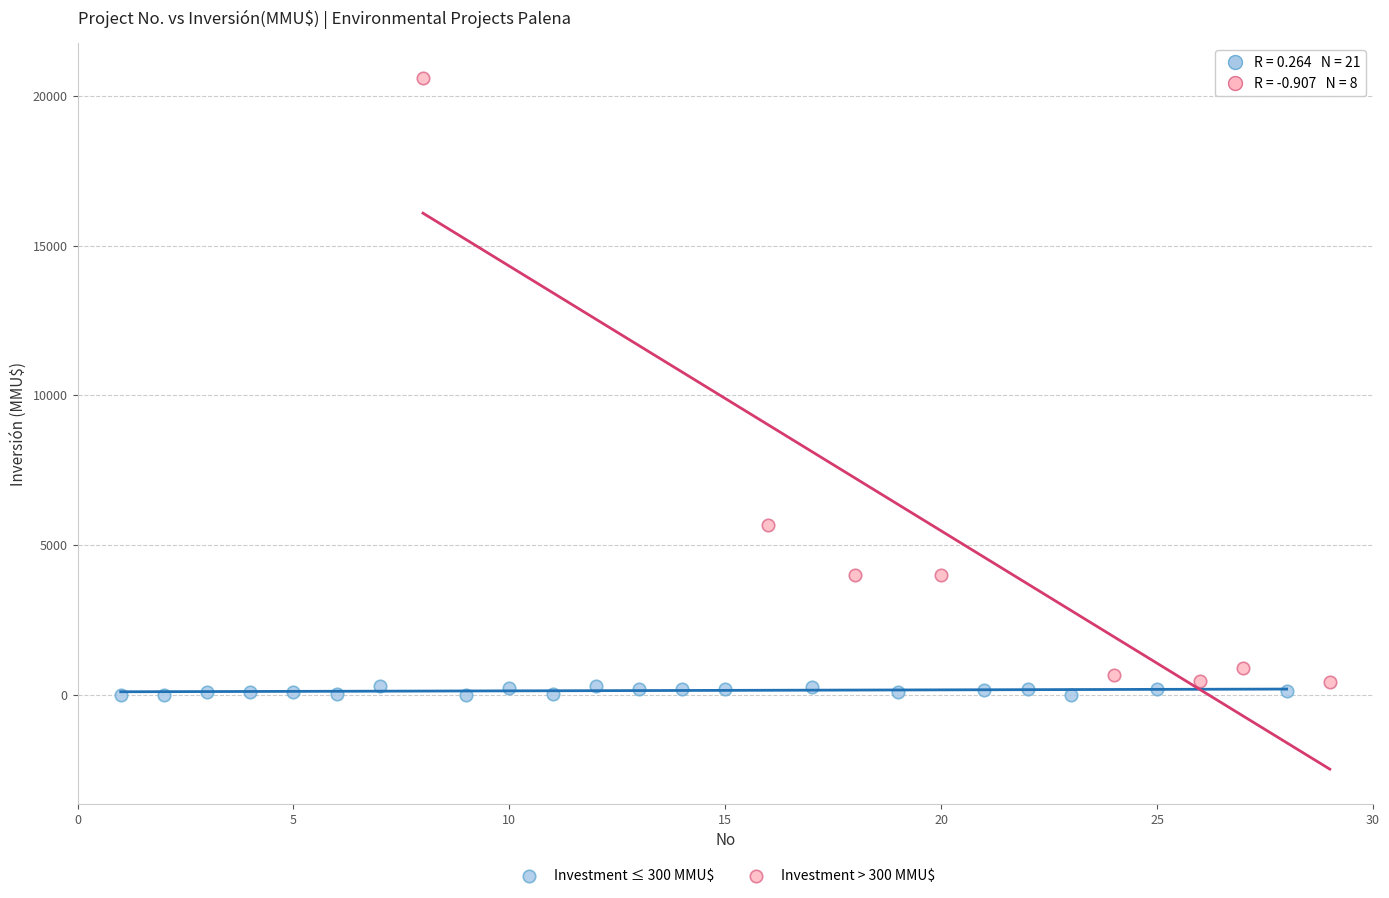

Which series reaches the maximum Y coordinate?

Investment > 300 MMU$